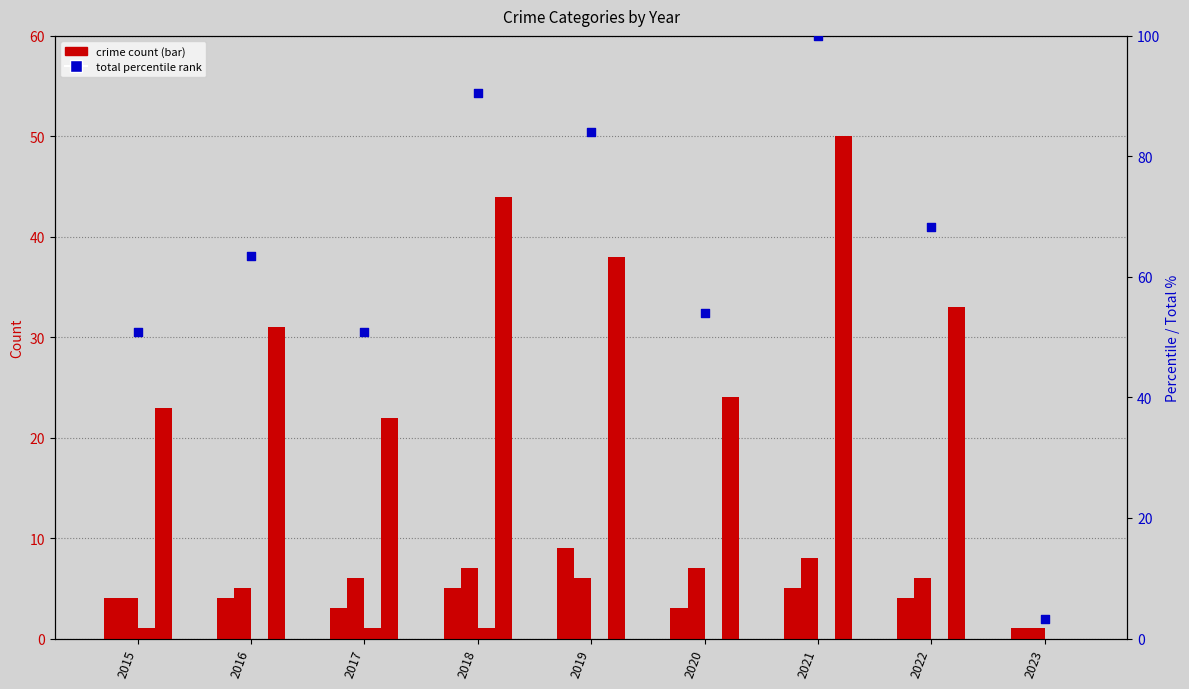

Which series contains the highest Y value?

Total (percentile rank)